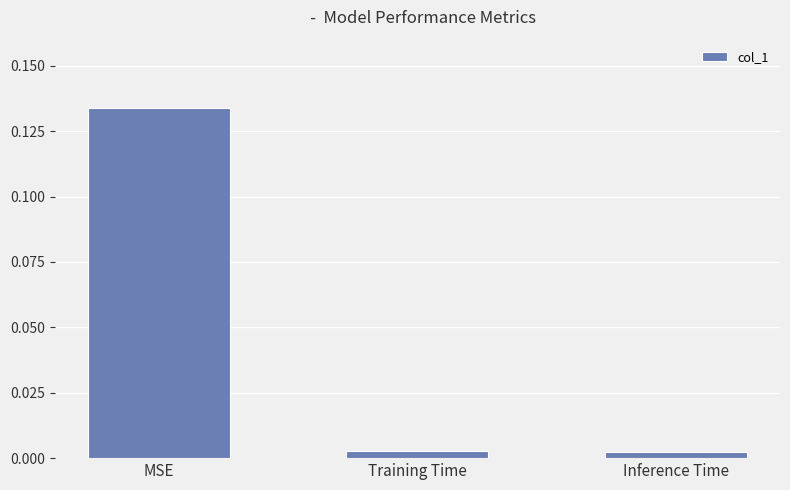

What is the label of the 1st bar from the left?

MSE